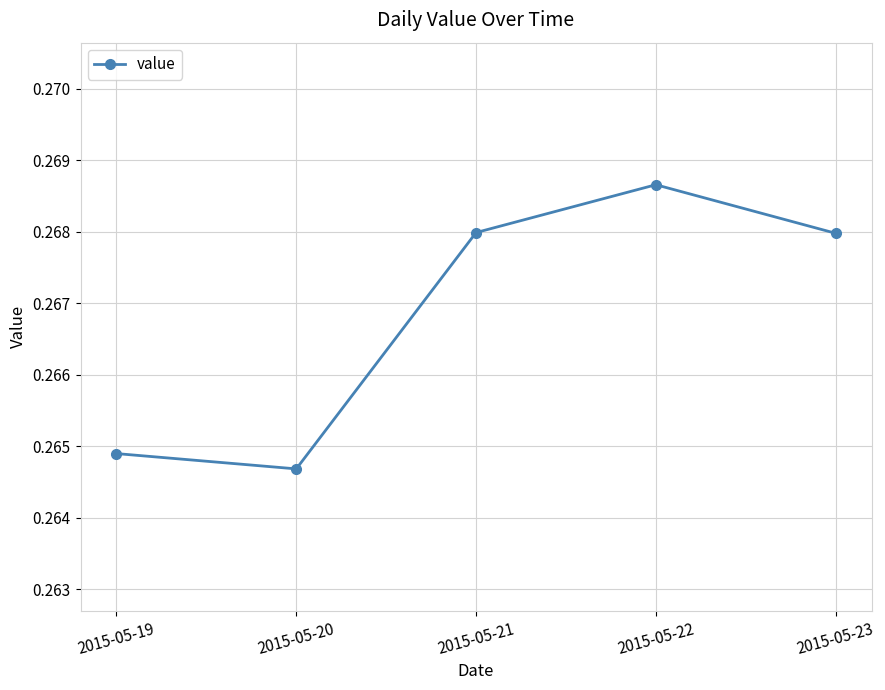

How many values are between 0 and 1?

5